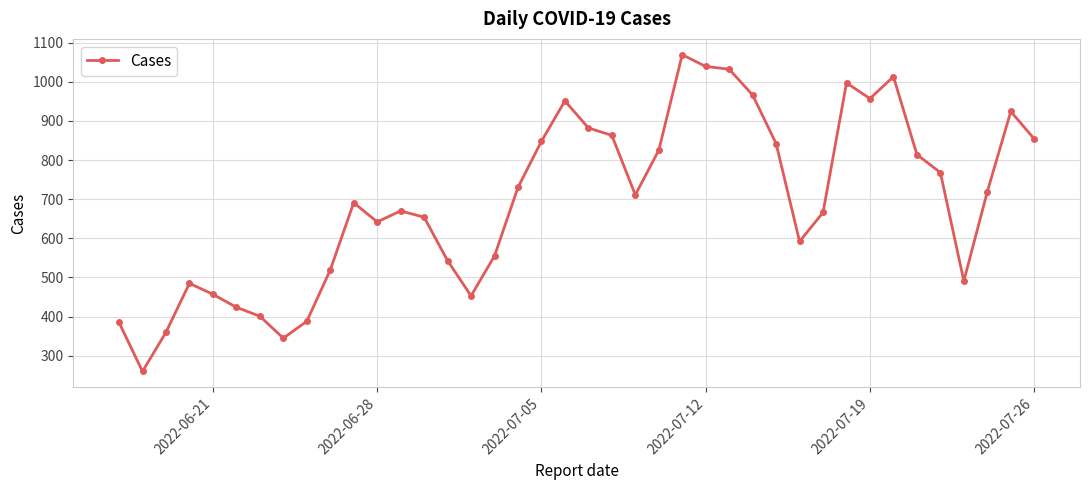

What is the greatest value displayed?

1069